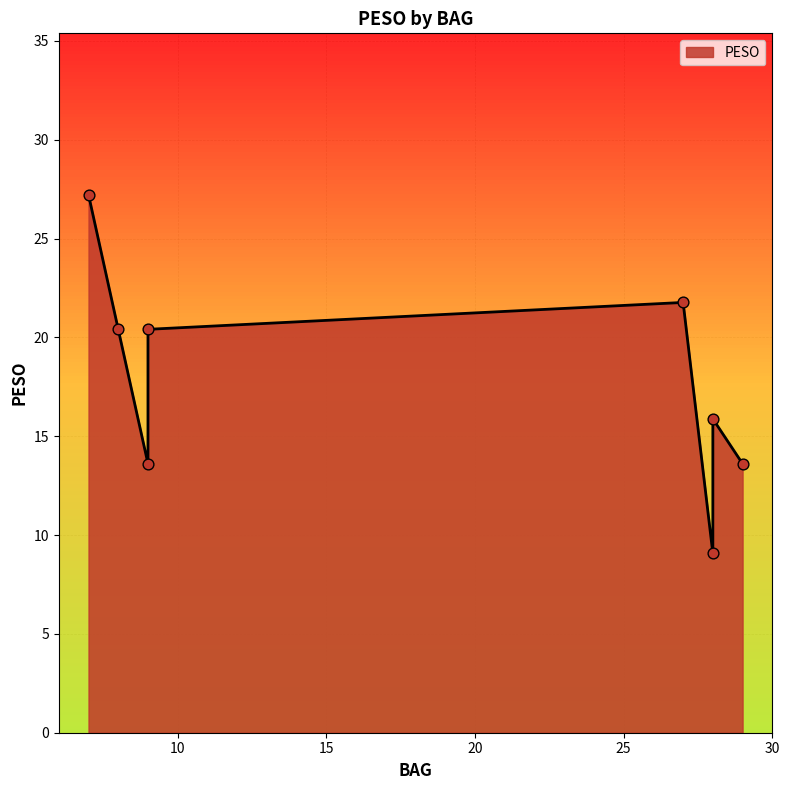

What is the ratio of the value at 9 to the value at 8?

0.7